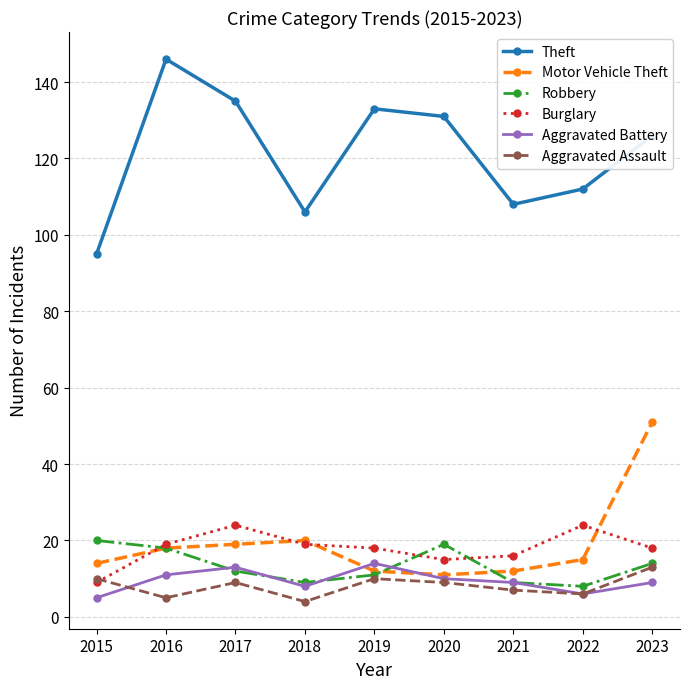

In Motor Vehicle Theft, how many points are lower than both neighbors (excluding endpoints)?

1